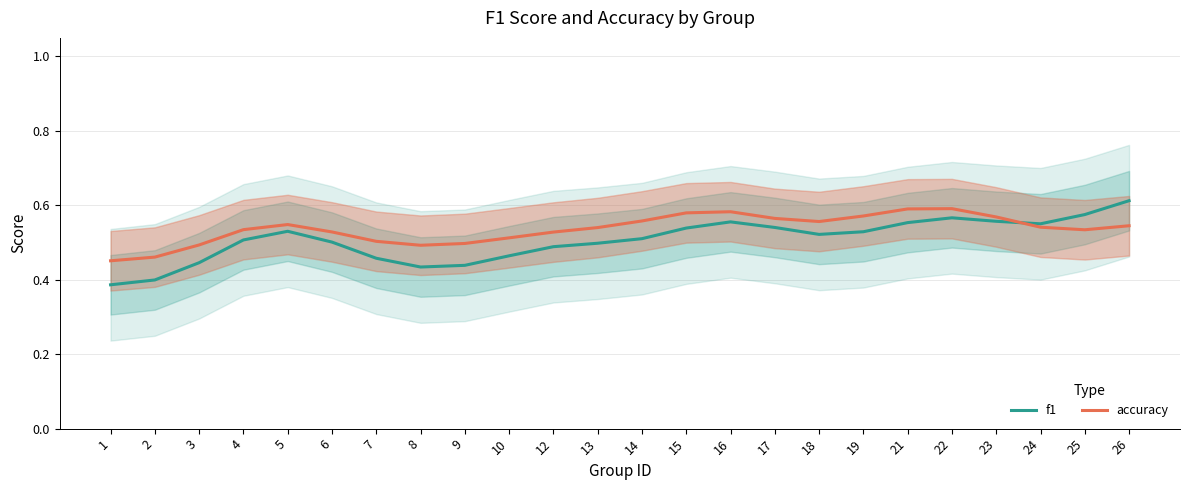

How many times do f1 and accuracy cross each other?

1